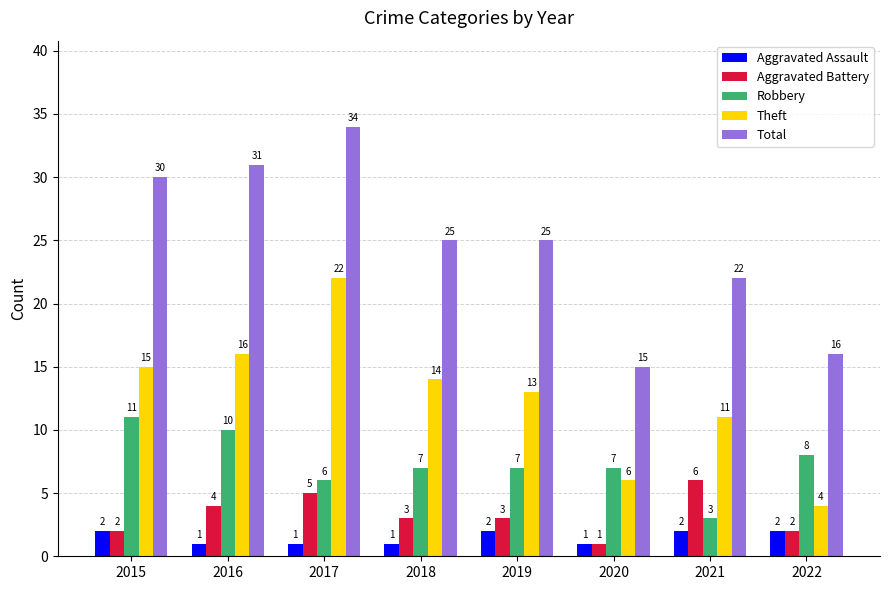

The value of Robbery at 2015 is 16. True or false?

False